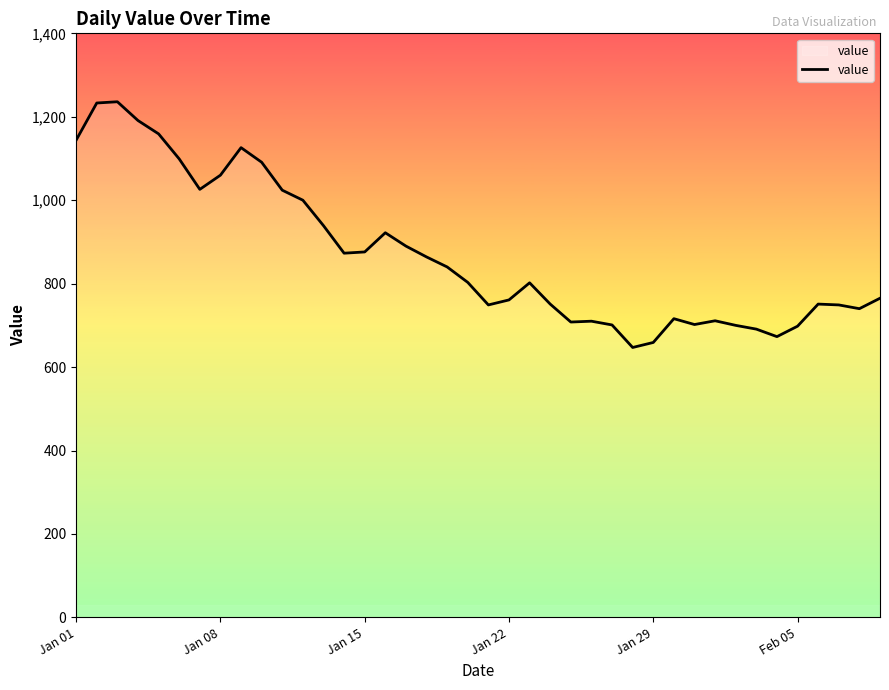

What is the smallest value displayed?

647